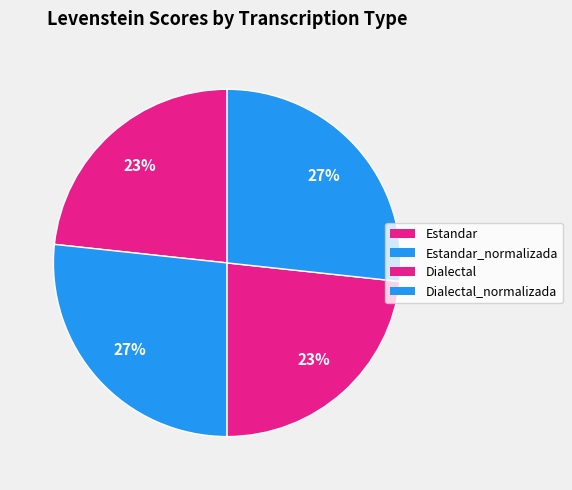

Which has a higher value, Dialectal or Estandar?

Dialectal